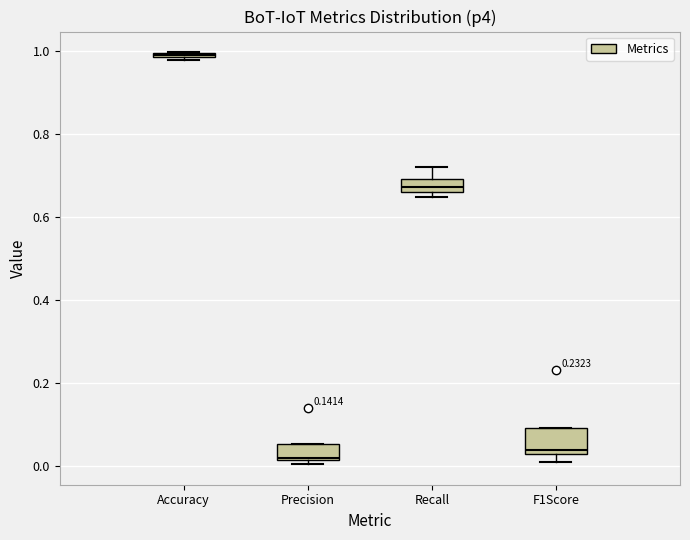

Where does the median line of the box for Recall sit on the y-axis? The values are not printed on the chart, so give them approximately, as read against the axis.

0.68